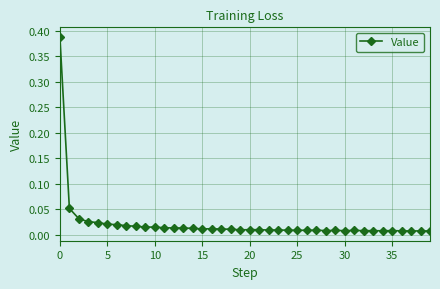

How many data points does each series have?

40